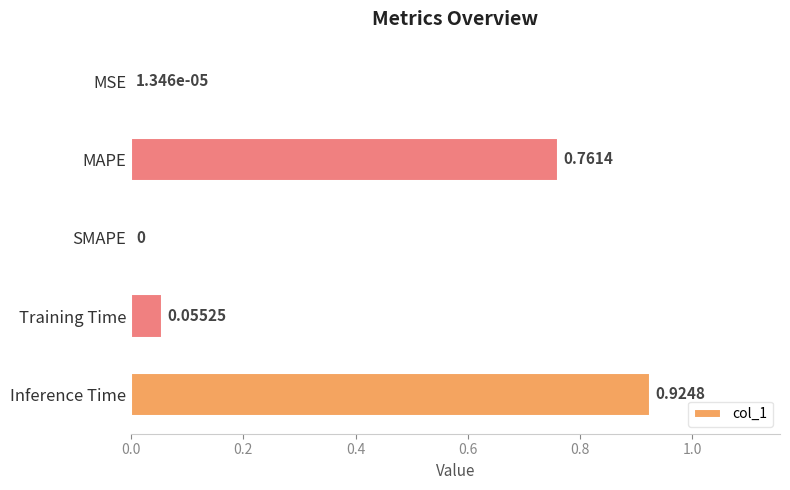

How many series are shown in this chart?

1